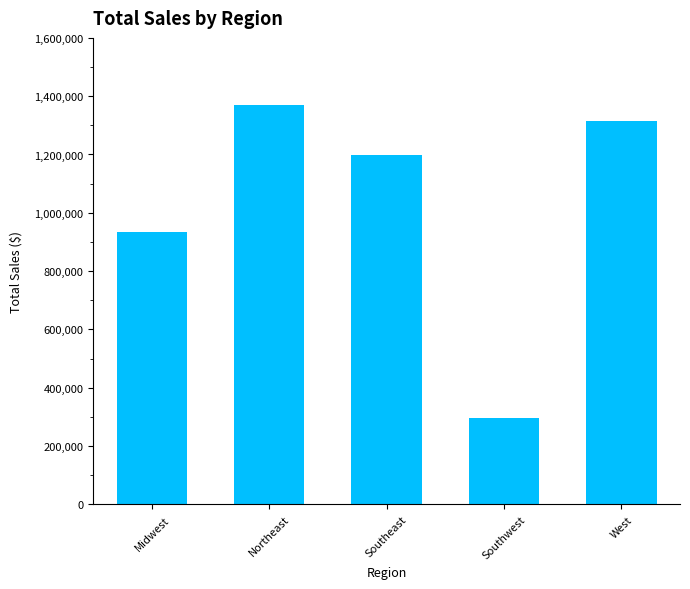

Reading left to right, what are all the values shown in this chart?

Midwest=934589.7	Northeast=1370125.7	Southeast=1197154.9	Southwest=296439.5	West=1315483.1